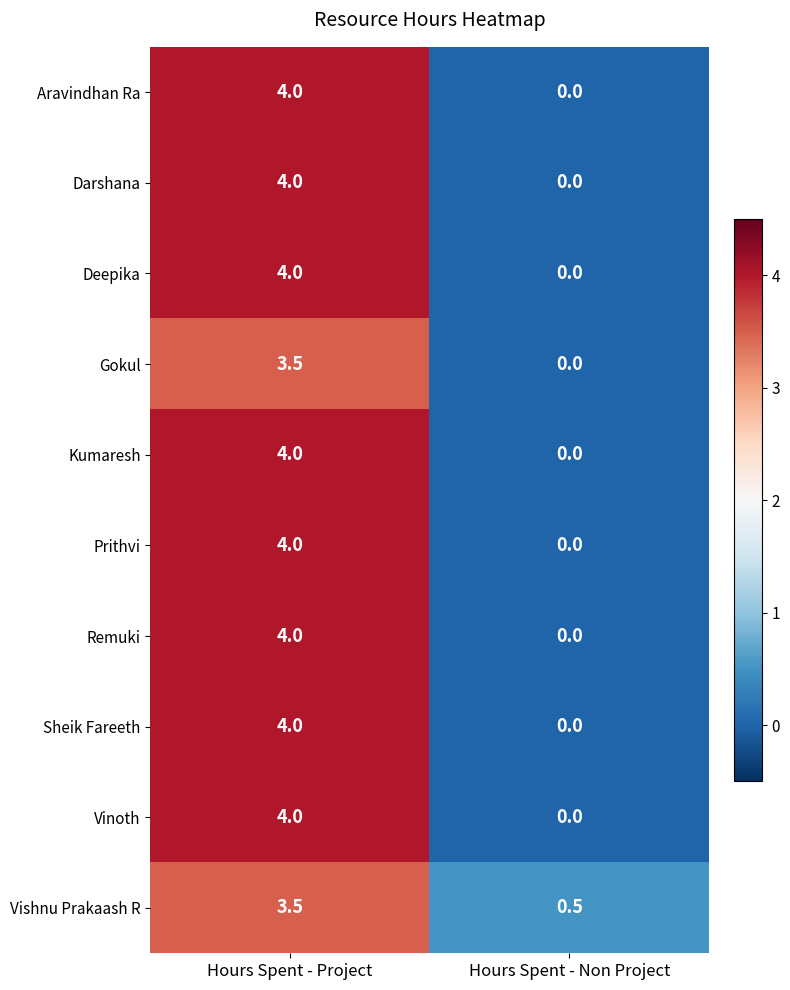

At which label does Sheik Fareeth reach its peak?

Hours Spent - Project